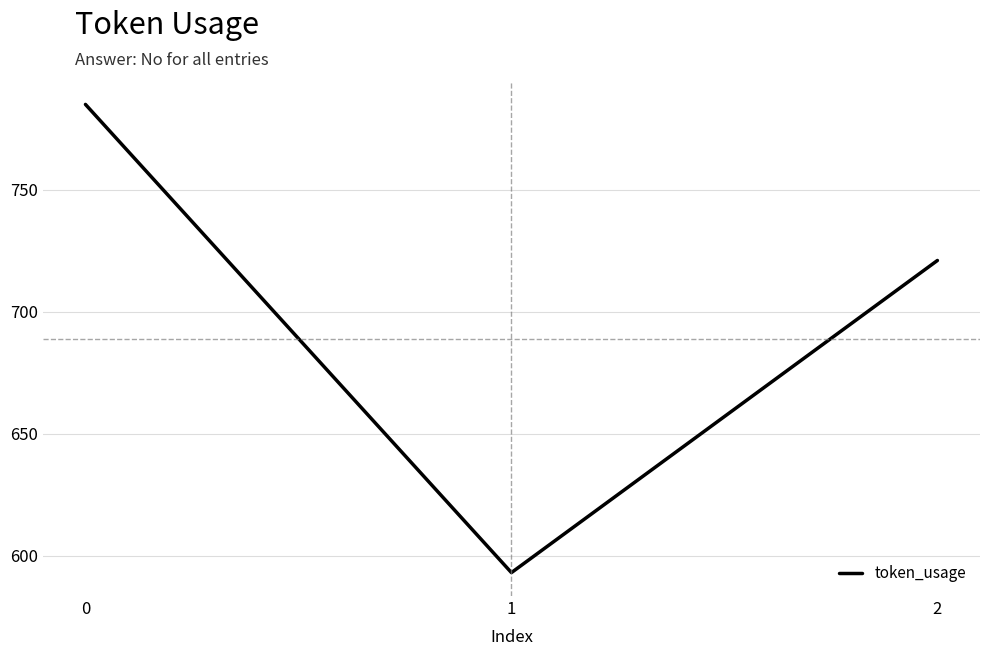

What is the change in value from 0 to 1?

-192